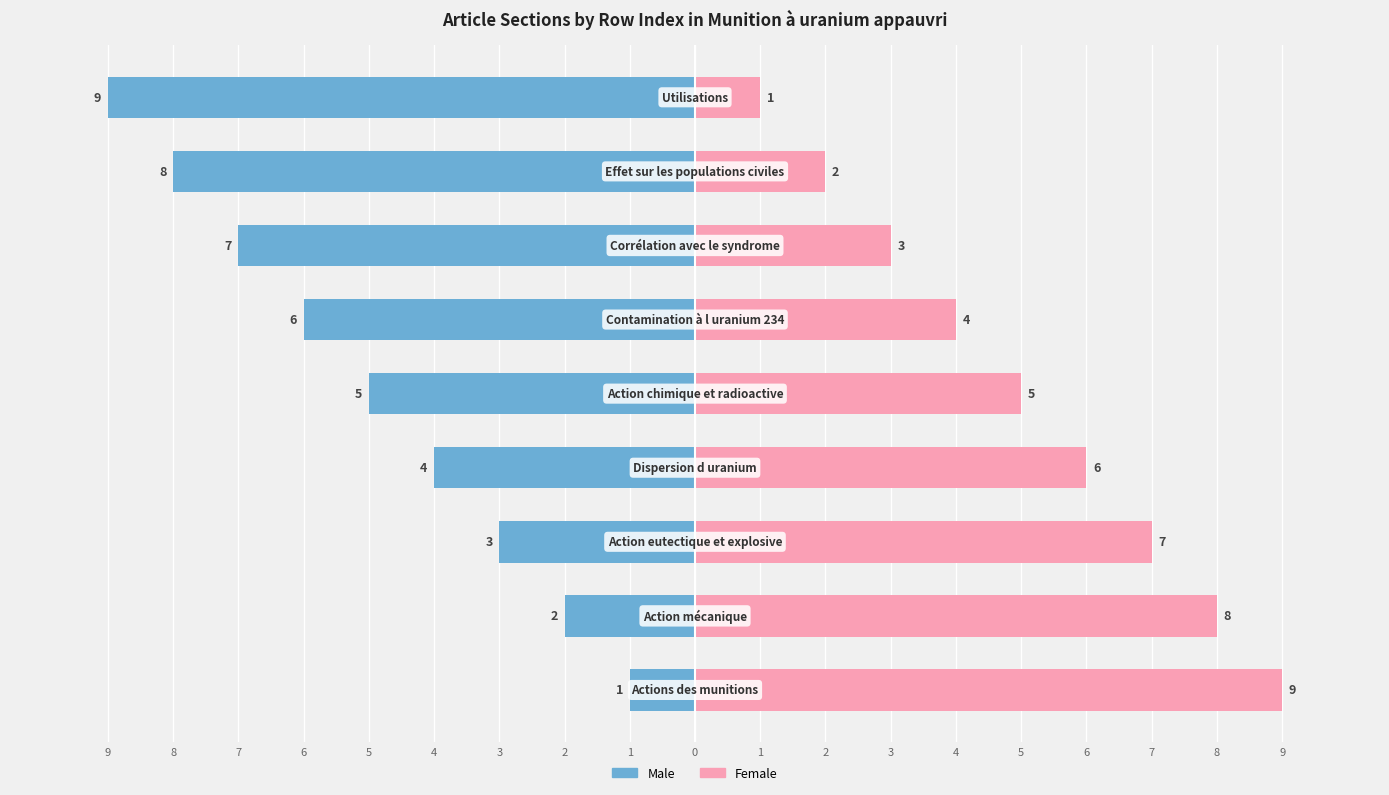

How many data points does each series have?

9